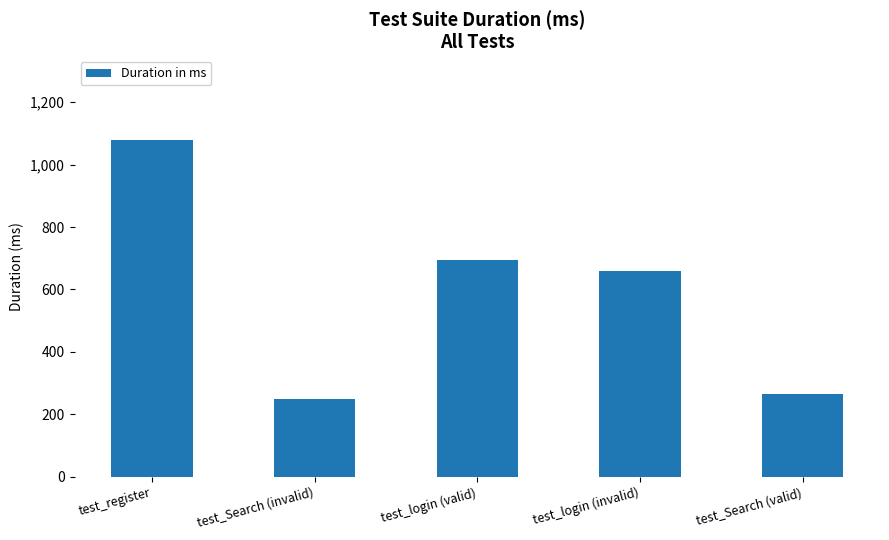

Are the bars grouped side by side (vs. stacked)?

No